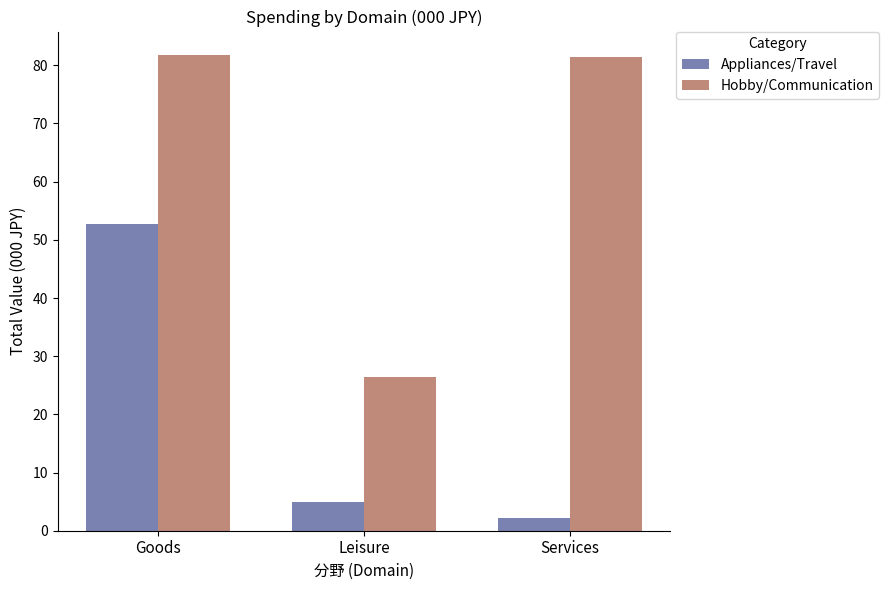

Are the bars horizontal?

No